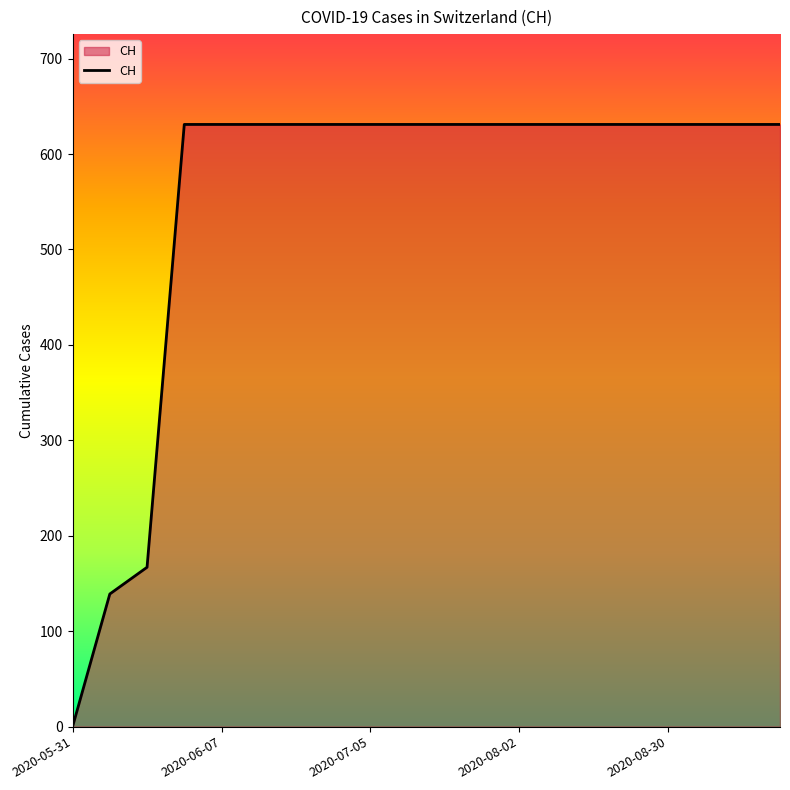

What is the maximum value shown in the chart?

631